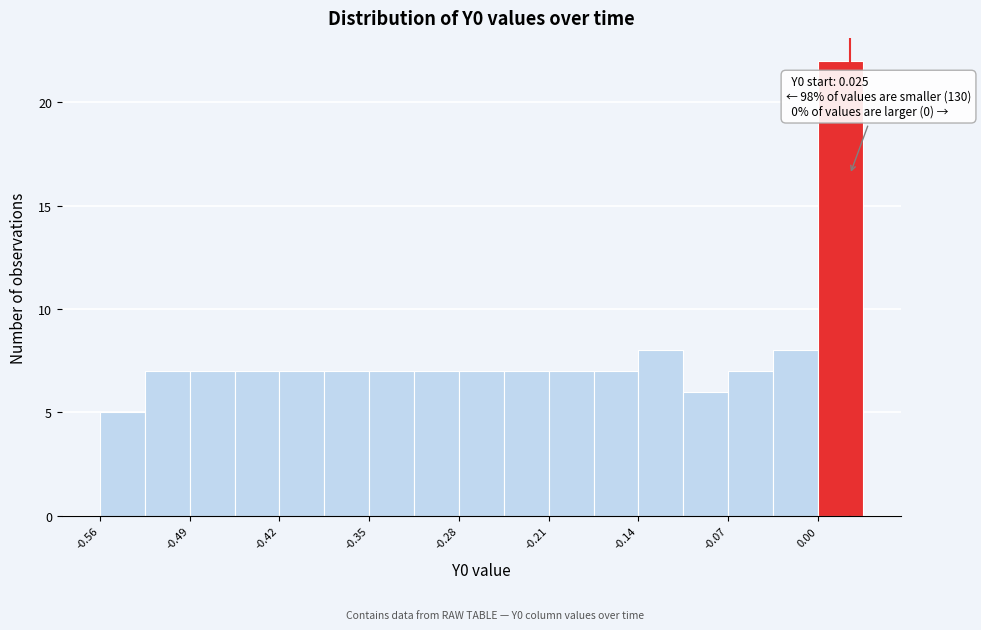

Read against the x-axis, roughly where is the centre of the tallest bar?

0.02